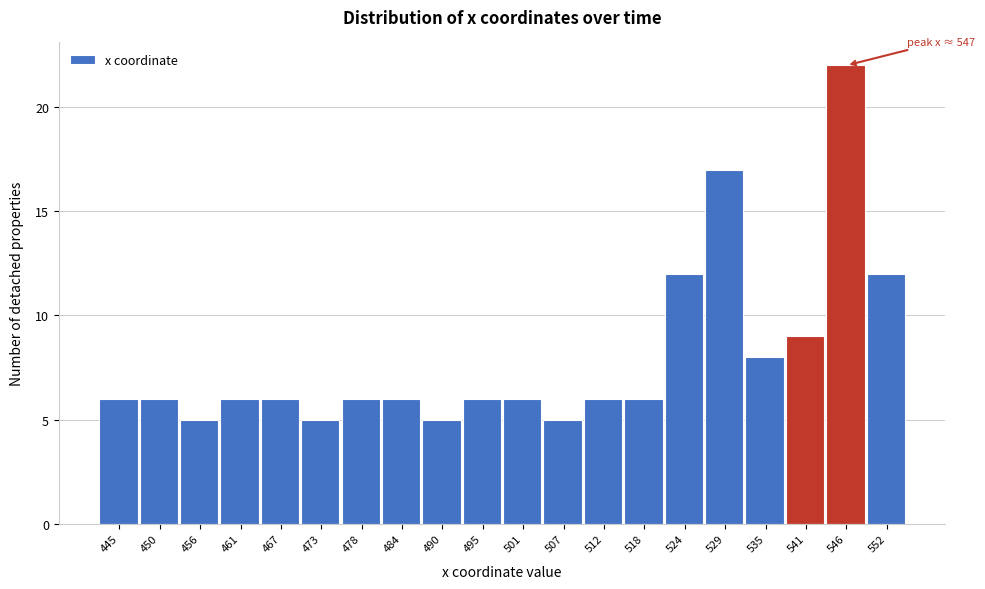

Reading left to right, extract all data points from this chart.

445=6	450=6	456=5	461=6	467=6	473=5	478=6	484=6	490=5	495=6	501=6	507=5	512=6	518=6	524=12	529=17	535=8	541=9	546=22	552=12